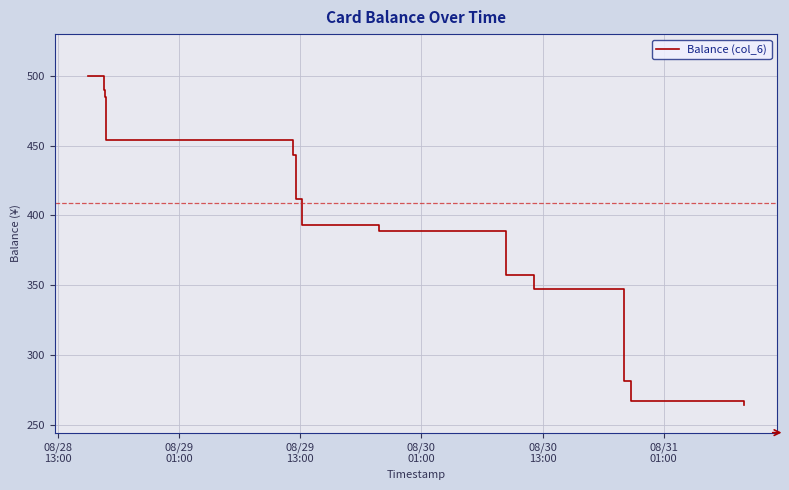

What is the greatest value displayed?

500.0